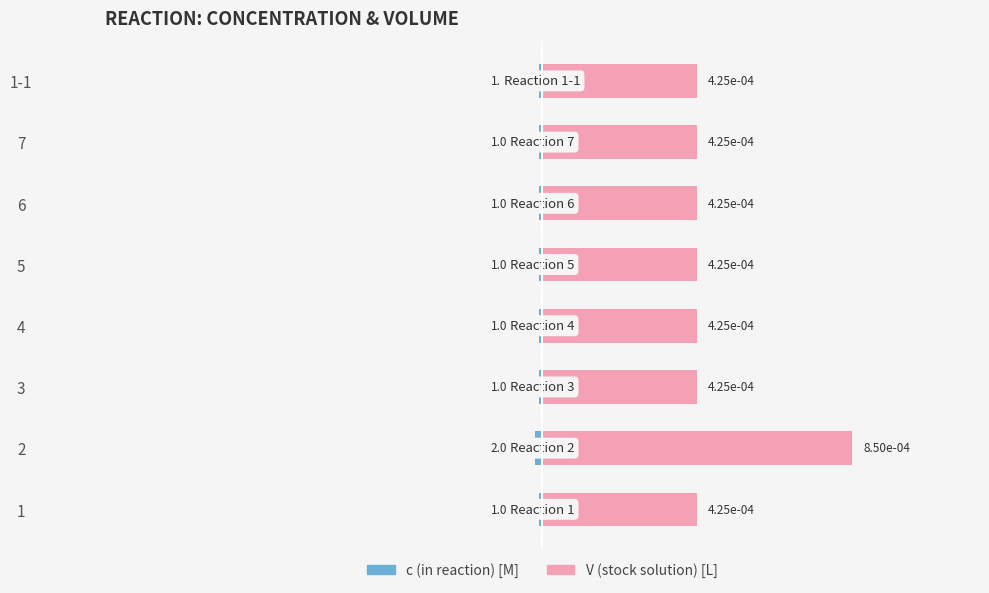

The value of c (in reaction) [M] at 4 is -0.0. True or false?

False